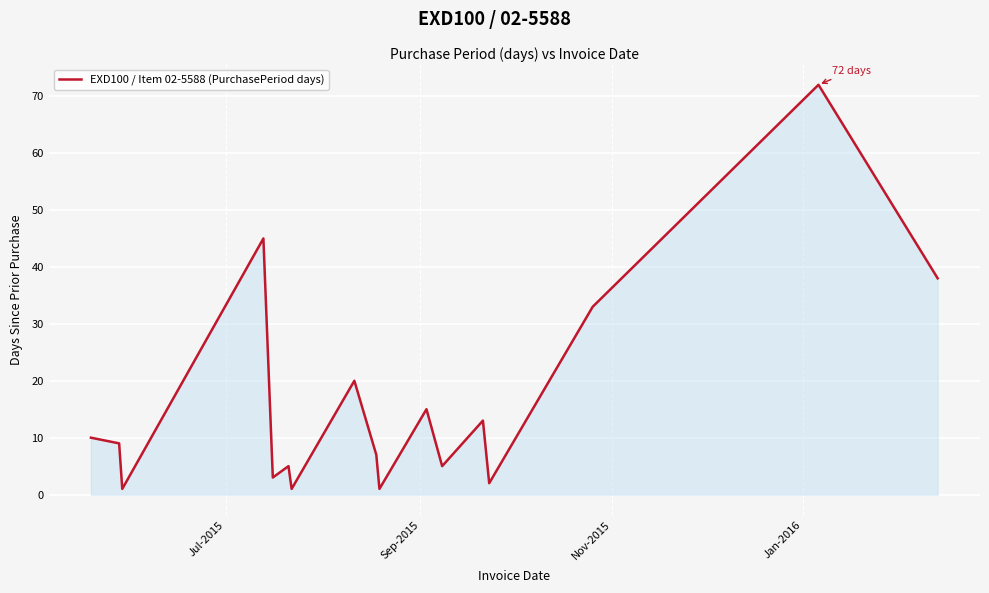

How many interior local peaks (higher than both neighbors) does the data have?

6